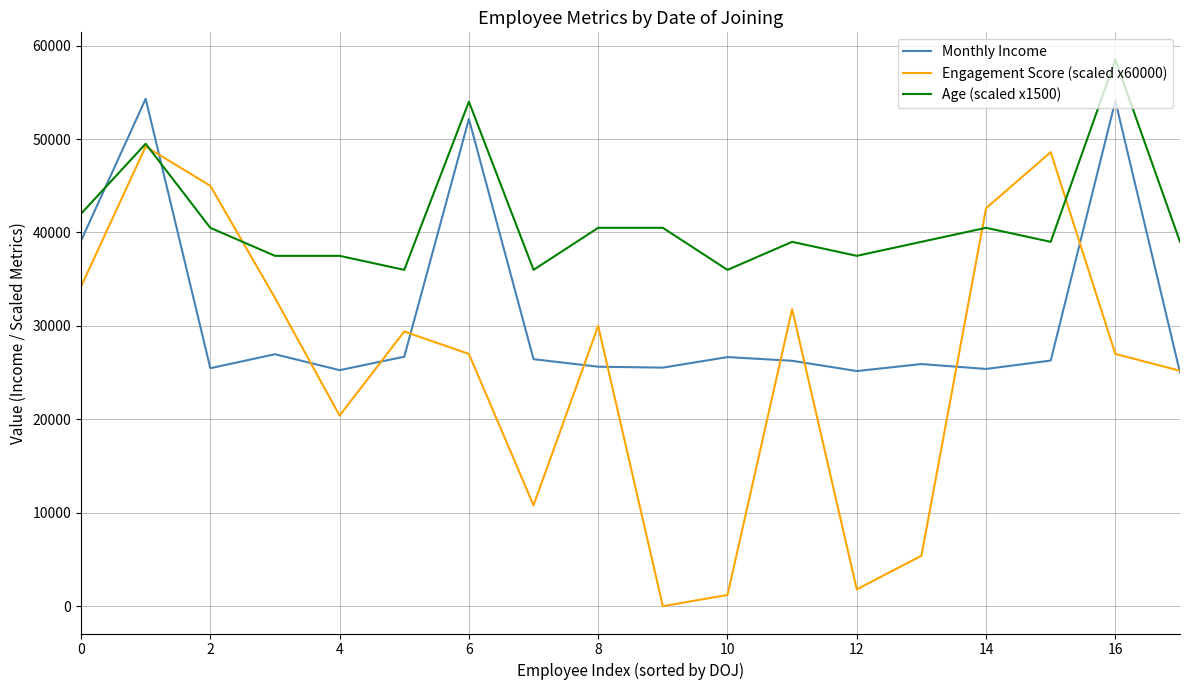

What is the average value of the Age (scaled x1500) series?

41250